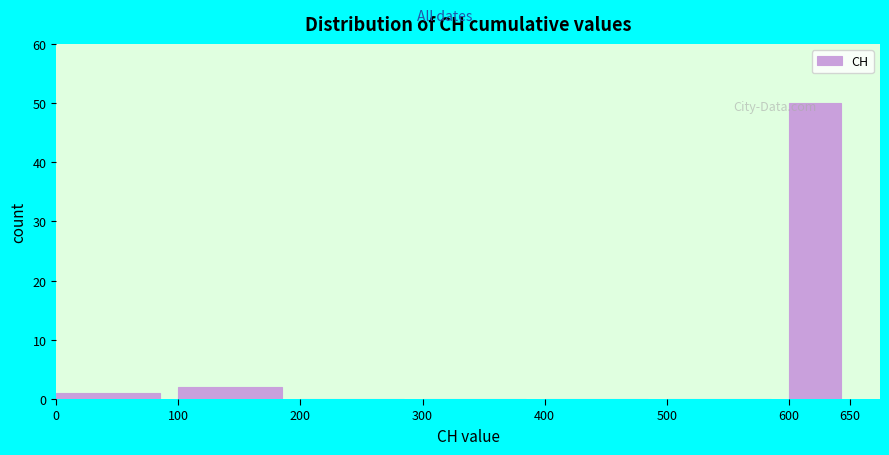

Reading left to right, transcribe this chart: for each bar, give the range it covers on the x-axis and its height. The values are not printed on the chart, so give them approximately, as read against the axis.

0 to 100: 1
100 to 200: 2
200 to 300: 0
300 to 400: 0
400 to 500: 0
500 to 600: 0
600 to 650: 50